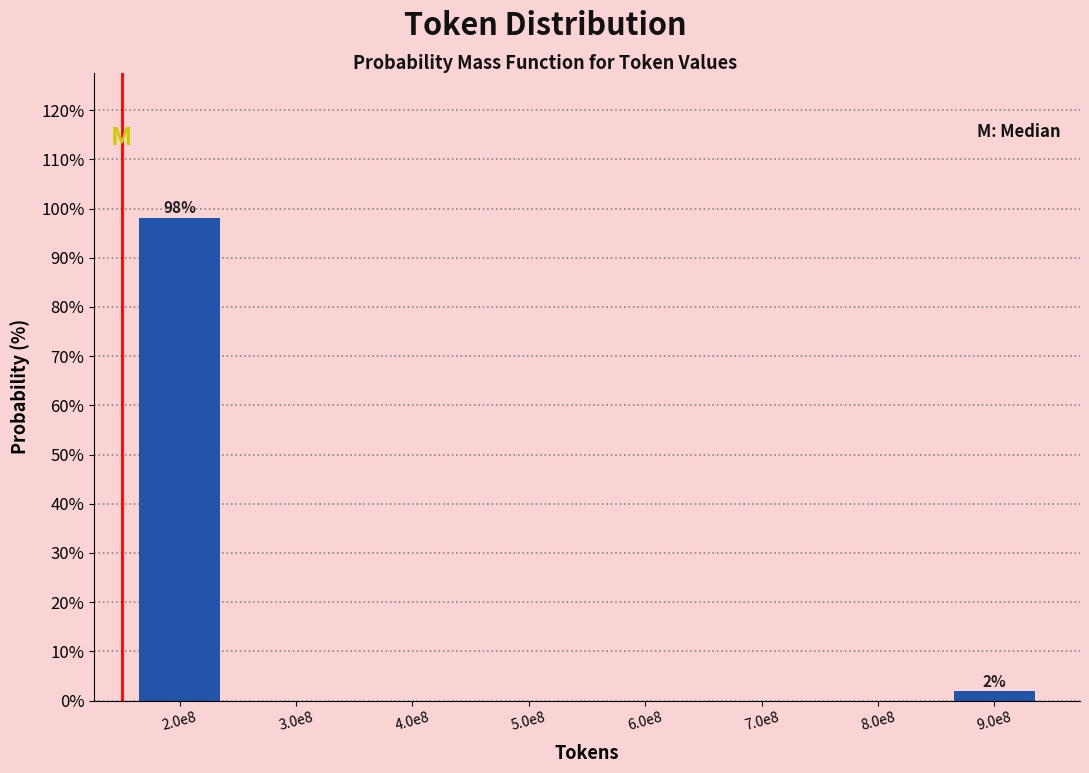

What is the greatest value displayed?

98.1